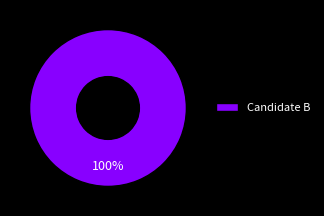

What is the majority slice?

Candidate B